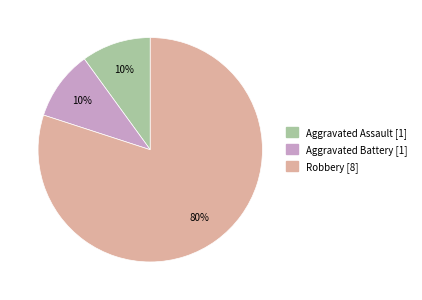

Count the number of slices in the pie.

3